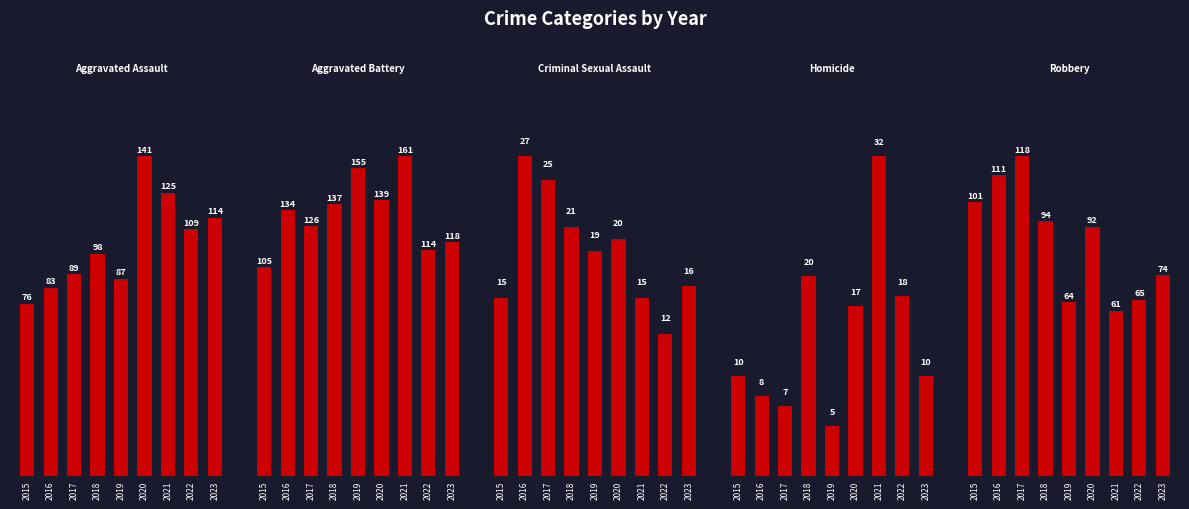

Reading left to right, extract all data points from this chart.

Aggravated Assault: 76	83	89	98	87	141	125	109	114
Aggravated Battery: 105	134	126	137	155	139	161	114	118
Criminal Sexual Assault: 15	27	25	21	19	20	15	12	16
Homicide: 10	8	7	20	5	17	32	18	10
Robbery: 101	111	118	94	64	92	61	65	74